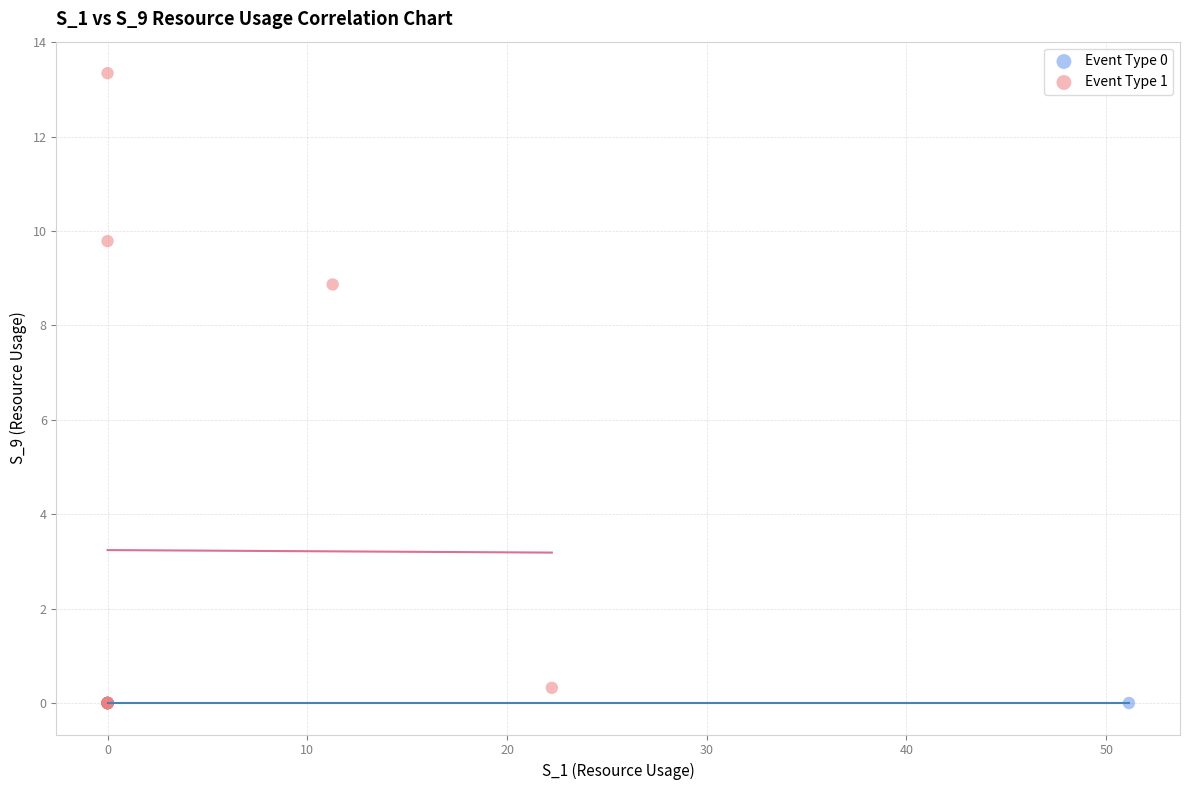

Which series contains the highest Y value?

Event Type 1